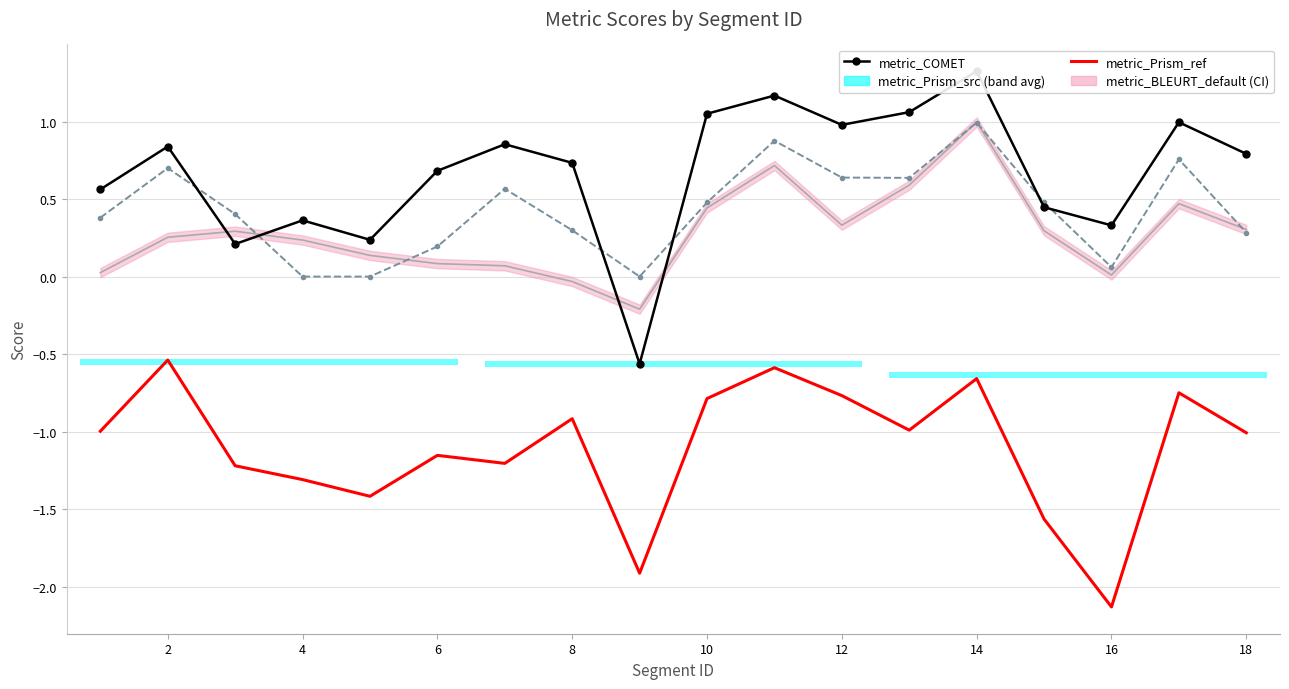

Reading left to right, extract all data points from this chart.

metric_COMET: 0.6	0.8	0.2	0.4	0.2	0.7	0.9	0.7	-0.6	1.1	1.2	1.0	1.1	1.3	0.4	0.3	1.0	0.8
metric_Prism_src: -0.3	-0.5	-1.0	-0.6	-0.4	-0.4	-0.3	-0.5	-1.1	-0.4	-0.5	-0.7	-0.5	-0.8	-0.8	-0.8	-0.3	-0.6
metric_Prism_ref: -1.0	-0.5	-1.2	-1.3	-1.4	-1.2	-1.2	-0.9	-1.9	-0.8	-0.6	-0.8	-1.0	-0.7	-1.6	-2.1	-0.7	-1.0
metric_COMET_src: 0.4	0.7	0.4	0.0	0.0	0.2	0.6	0.3	0.0	0.5	0.9	0.6	0.6	1.0	0.5	0.1	0.8	0.3
metric_BLEURT_default: 0.0	0.3	0.3	0.2	0.1	0.1	0.1	-0.0	-0.2	0.4	0.7	0.3	0.6	1.0	0.3	0.0	0.5	0.3